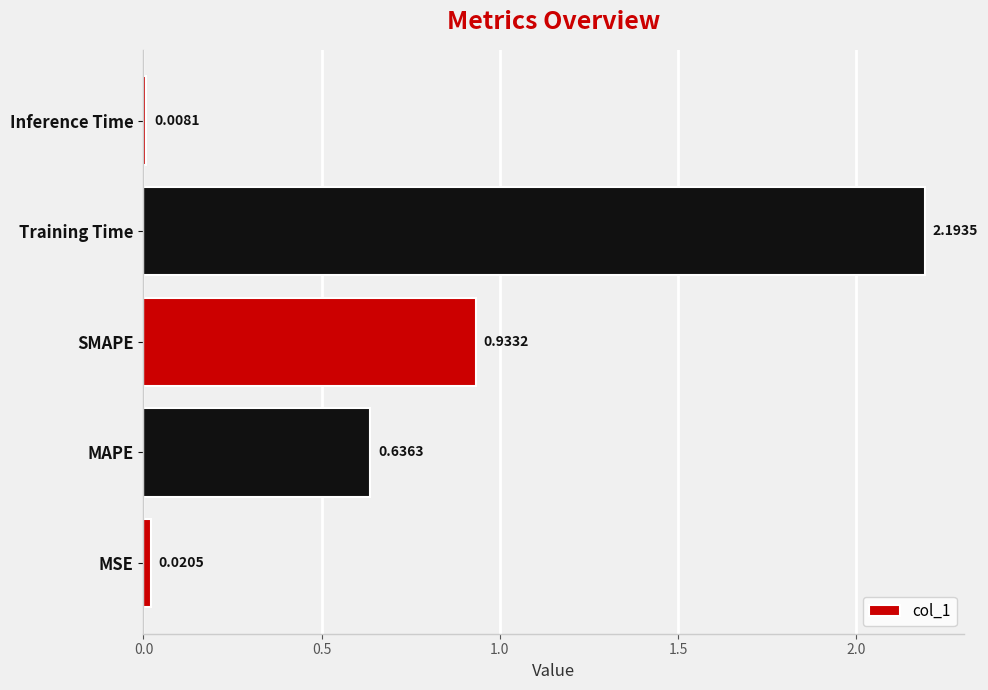

At which category does the chart reach its minimum across all series?

Inference Time